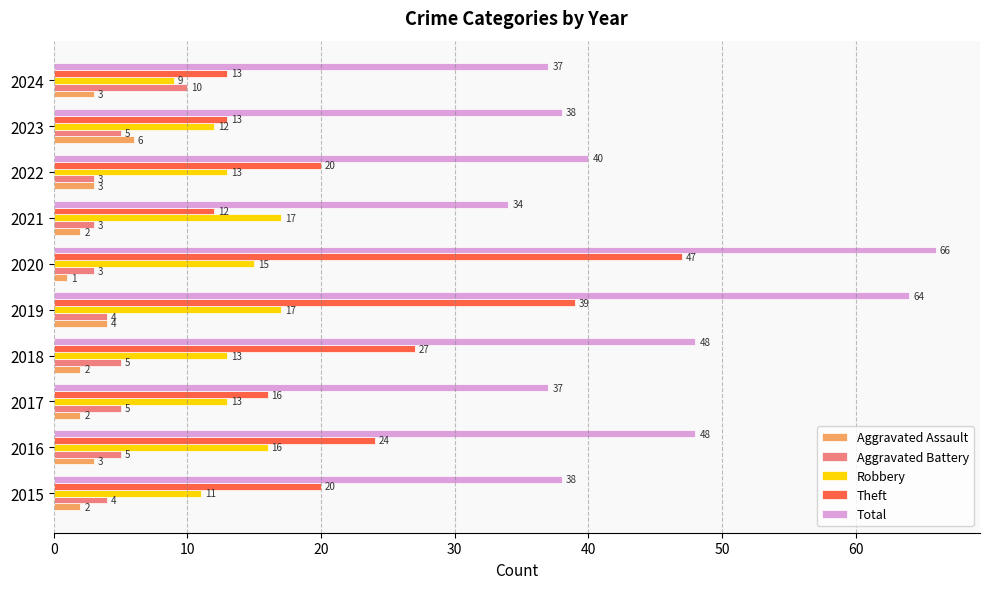

What is the difference between the maximum and minimum values in the Aggravated Battery series?

7